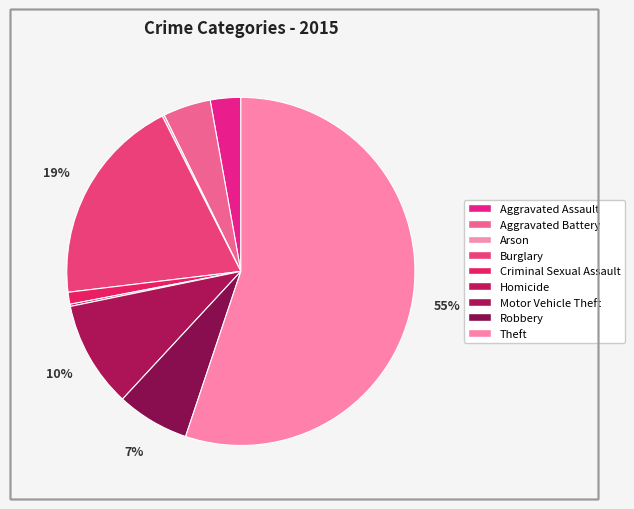

What percentage is NOT represented by Criminal Sexual Assault?

98.9%